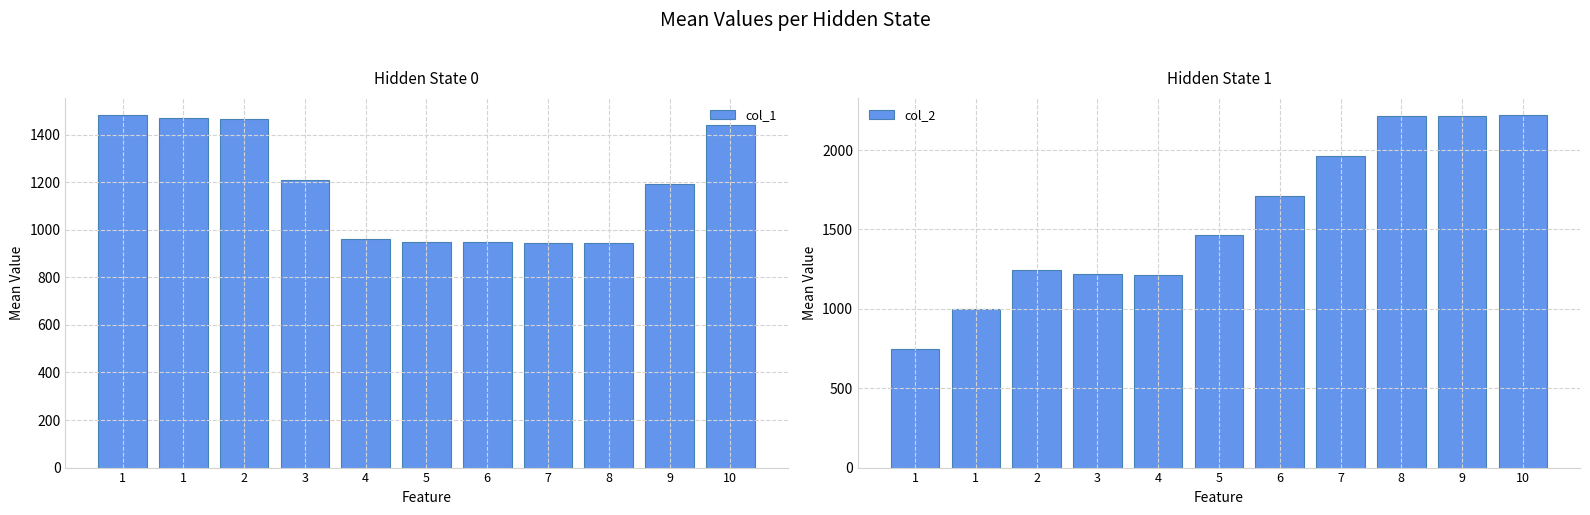

At which category is the sum across all series the highest?

10